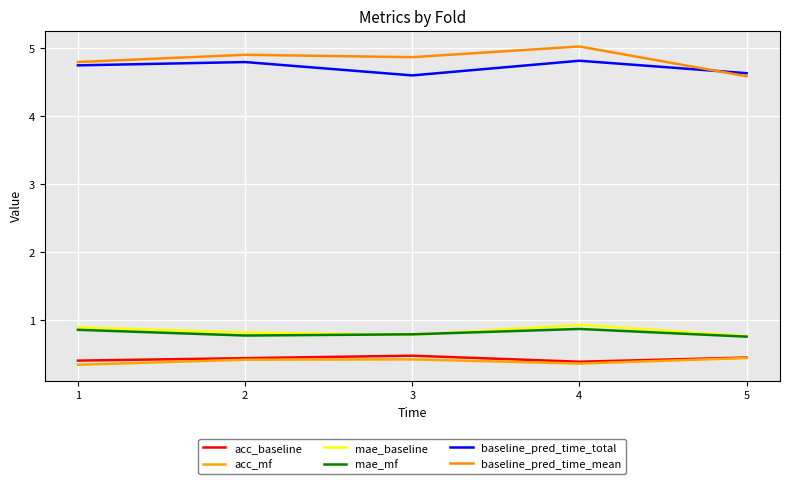

True or false: acc_mf and baseline_pred_time_total cross at least once.

False